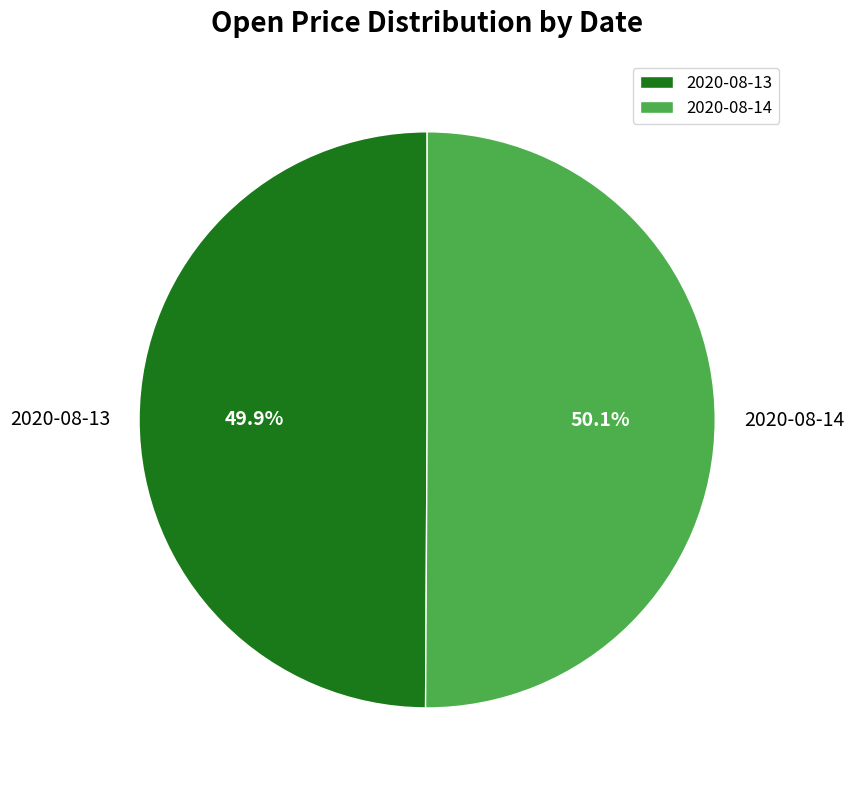

Is it true that 2020-08-13 is 63% of the pie?

False